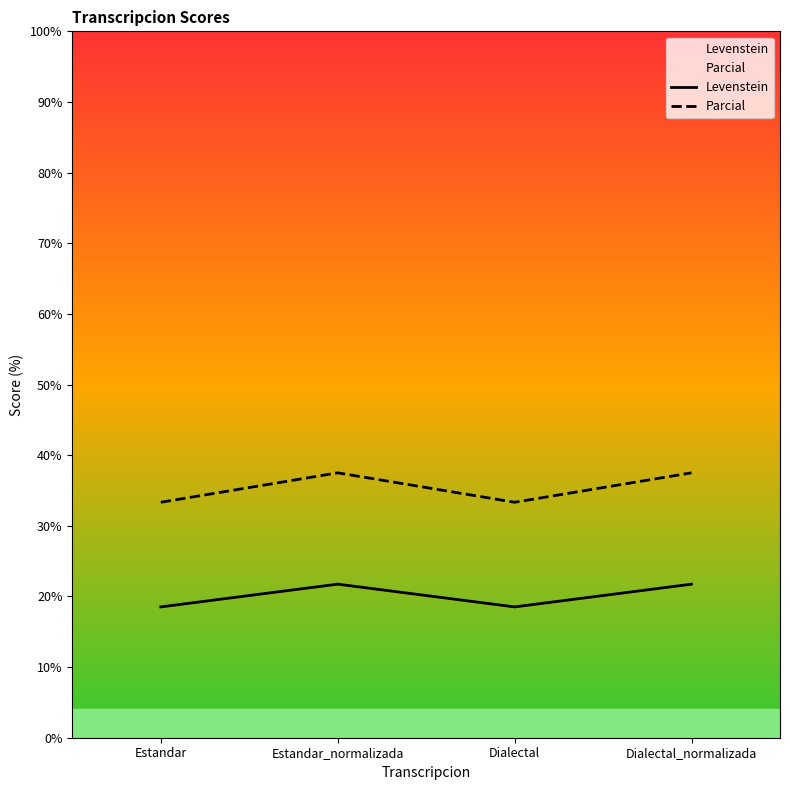

Reading left to right, what are all the values shown in this chart?

Levenstein: 18.5	21.7	18.5	21.7
Parcial: 33.3	37.5	33.3	37.5